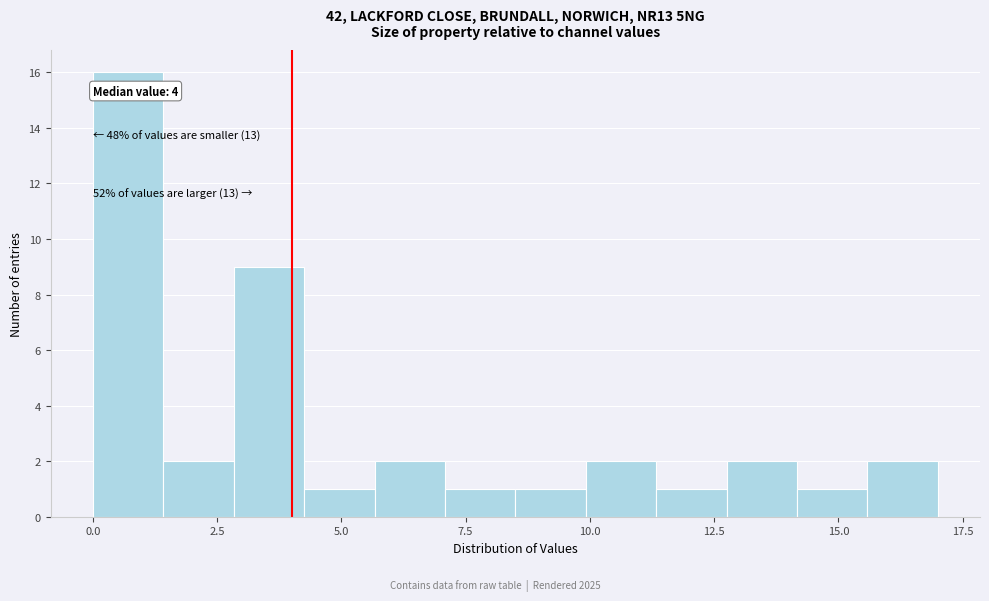

Around what value on the x-axis is the tallest bar? Give the approximate position of its centre, as read against the axis.

0.5